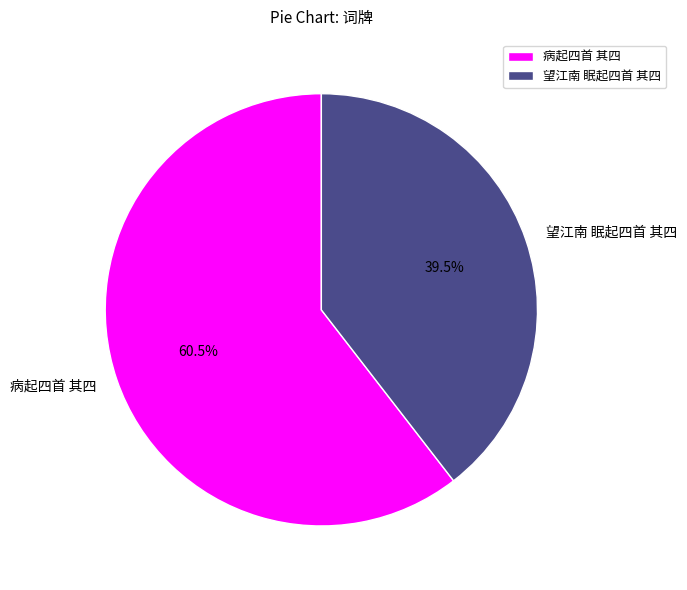

Rank the categories by value from lowest to highest.

望江南 眠起四首 其四, 病起四首 其四